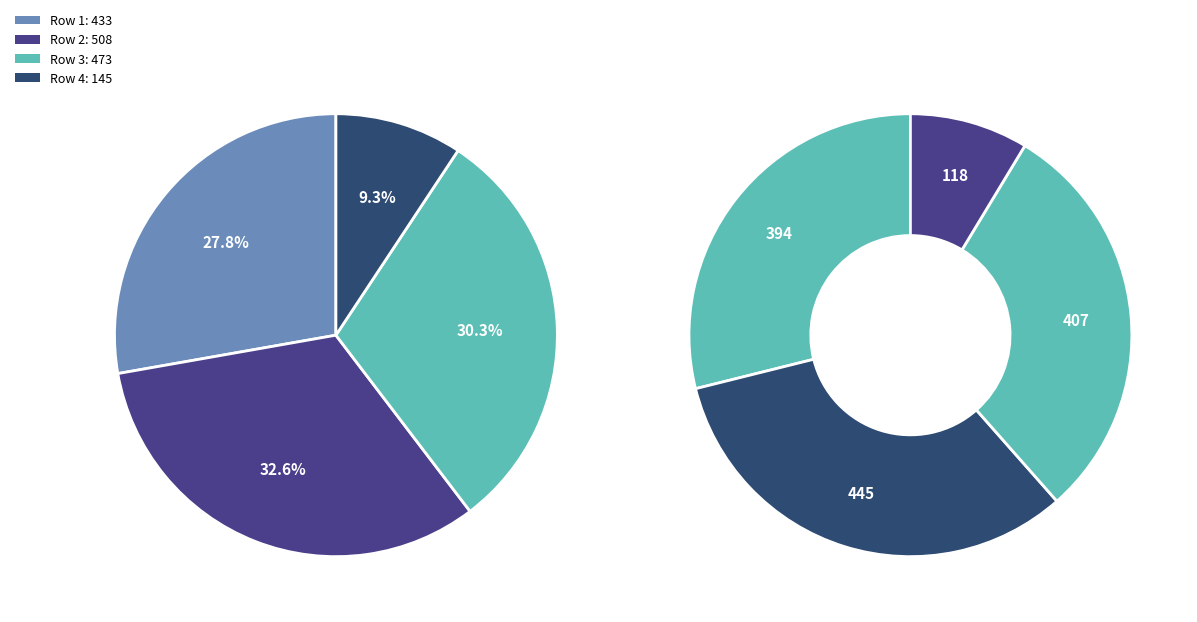

Does 2 account for over 50% of the chart?

No